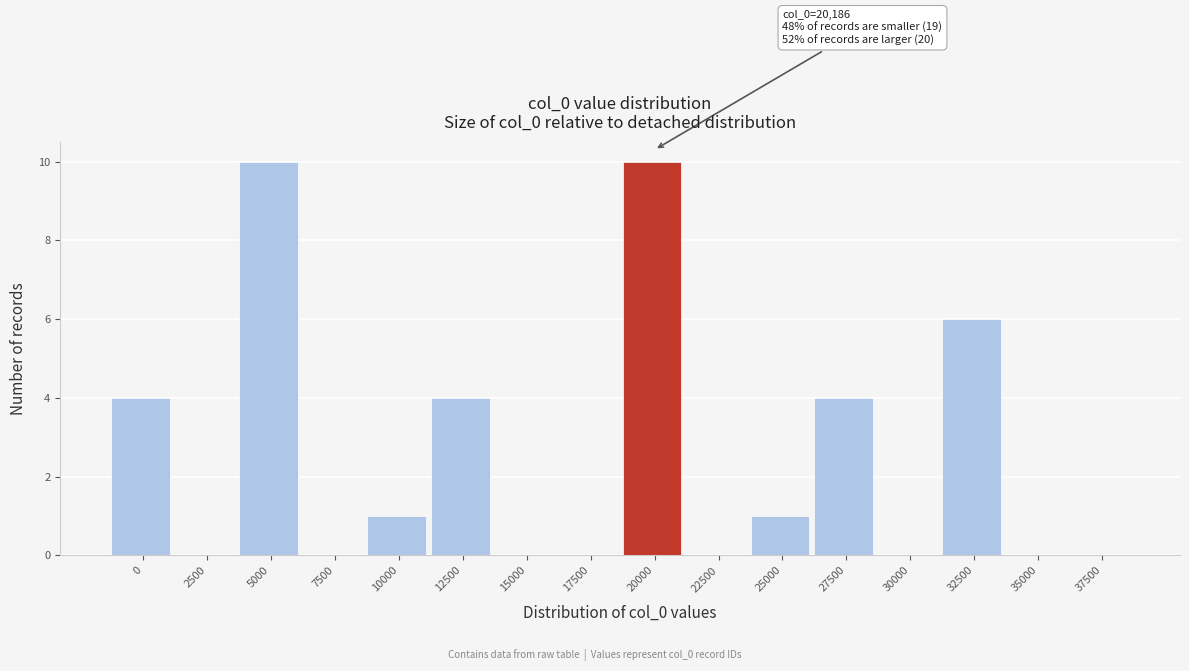

Reading right to left, list all the values displayed in this chart.

37500=0	35000=0	32500=6	30000=0	27500=4	25000=1	22500=0	20000=10	17500=0	15000=0	12500=4	10000=1	7500=0	5000=10	2500=0	0=4